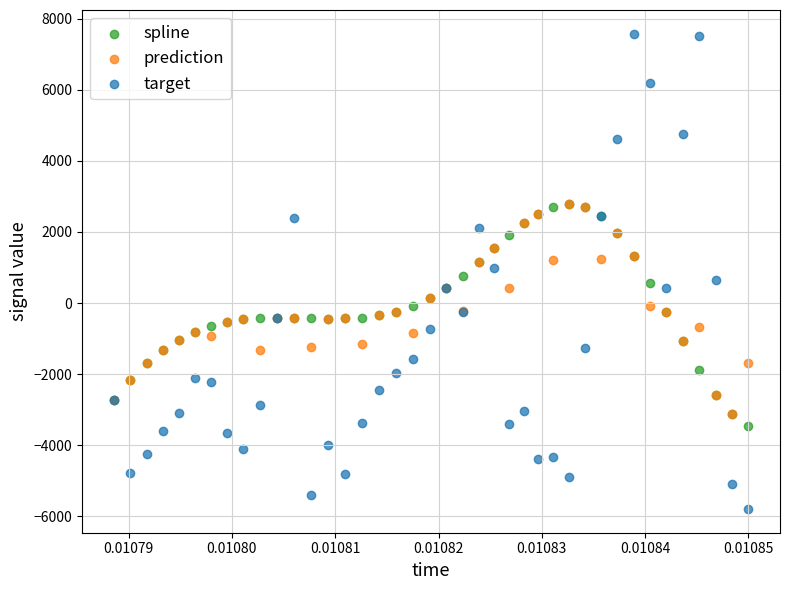

Which series has the largest Y range (max minus min)?

target